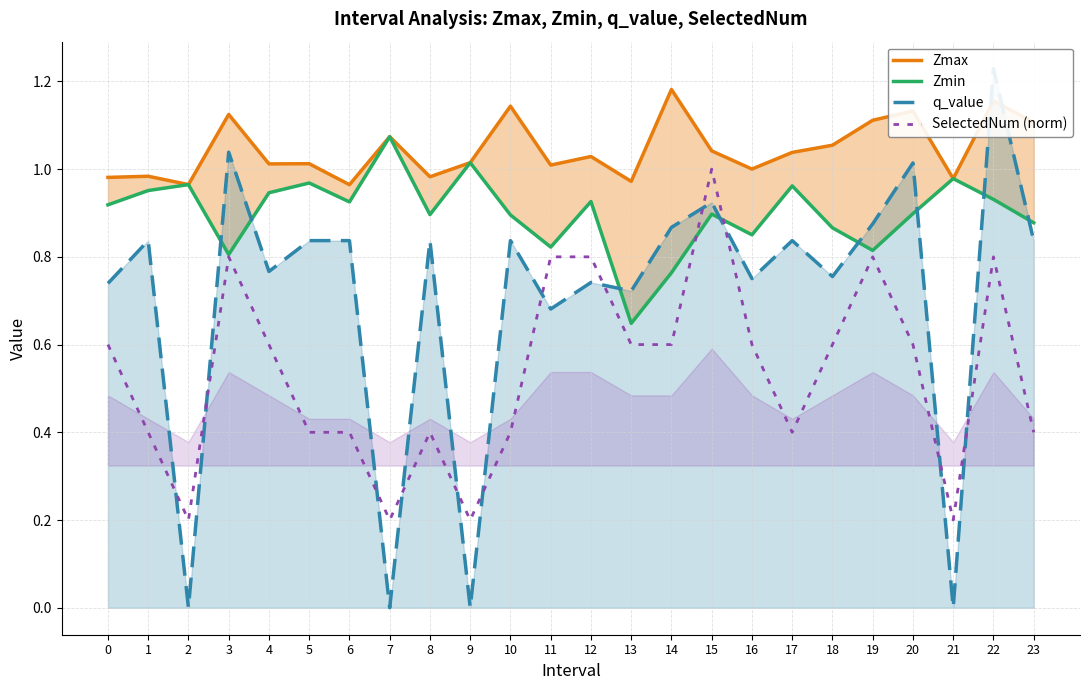

Where is the first local maximum for Zmin?

2